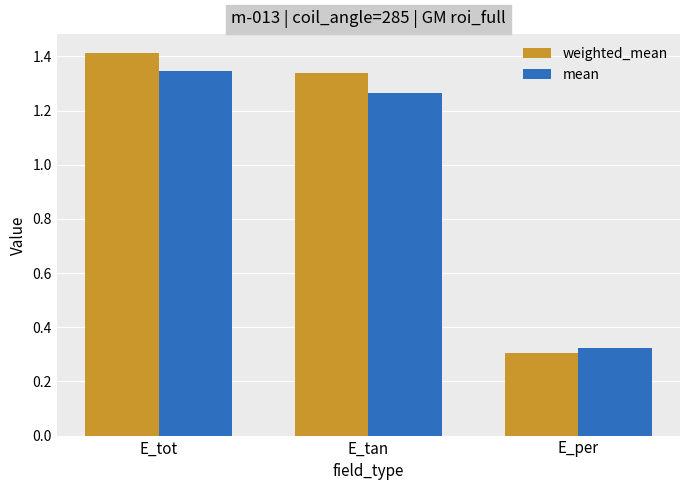

At which category is the sum across all series the highest?

E_tot